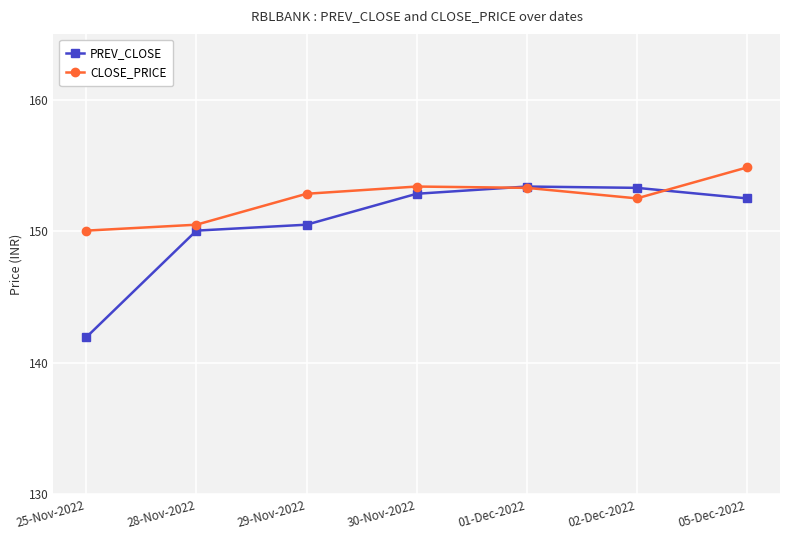

Which label corresponds to the largest value in the chart?

05-Dec-2022